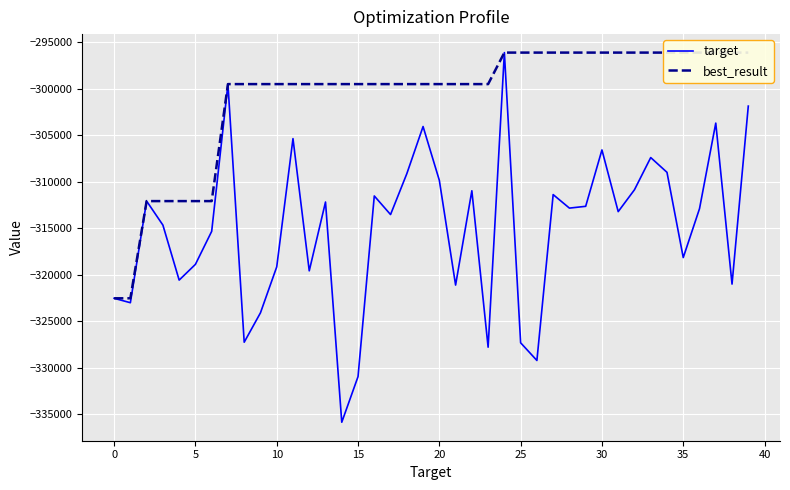

What is the lowest value of the target series?

-335838